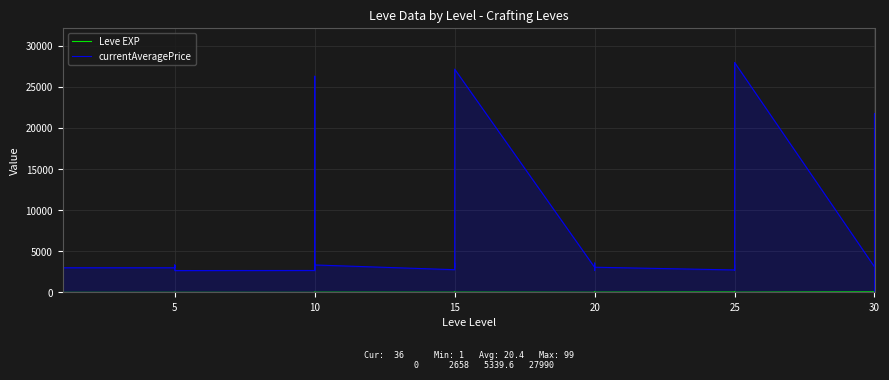

What is the value of the Leve EXP point at the 20th from the left?

21